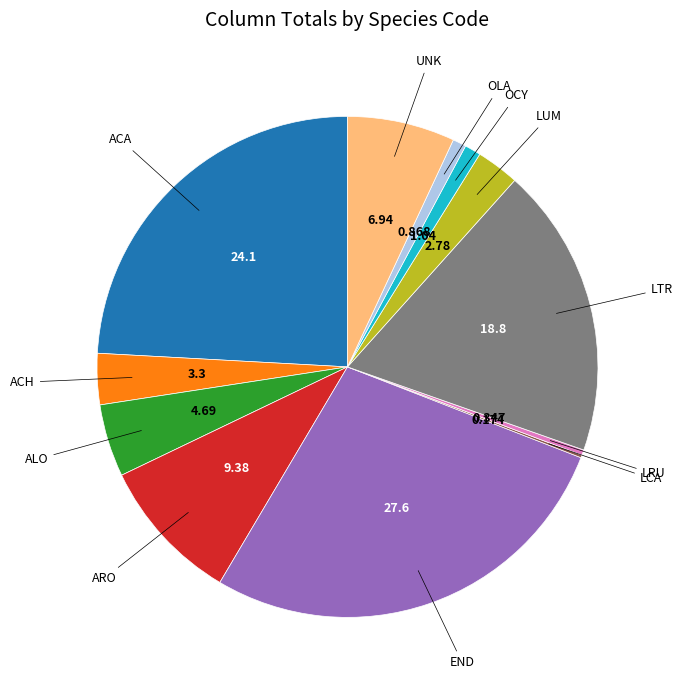

Does any single category account for the majority?

No